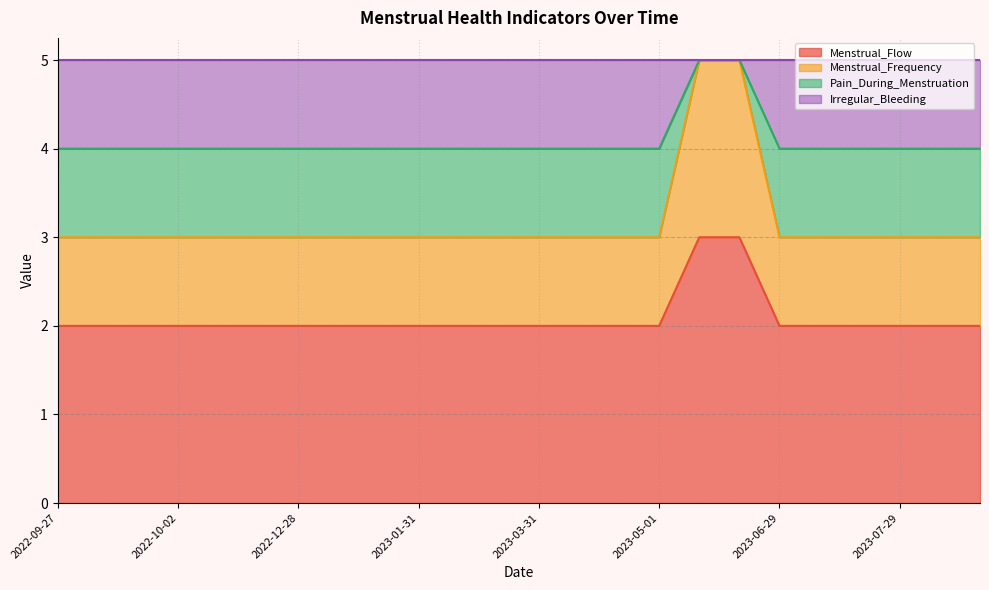

Is the value of Menstrual_Flow at 2023-04-01 greater than the value of Pain_During_Menstruation at 2023-06-29?

No